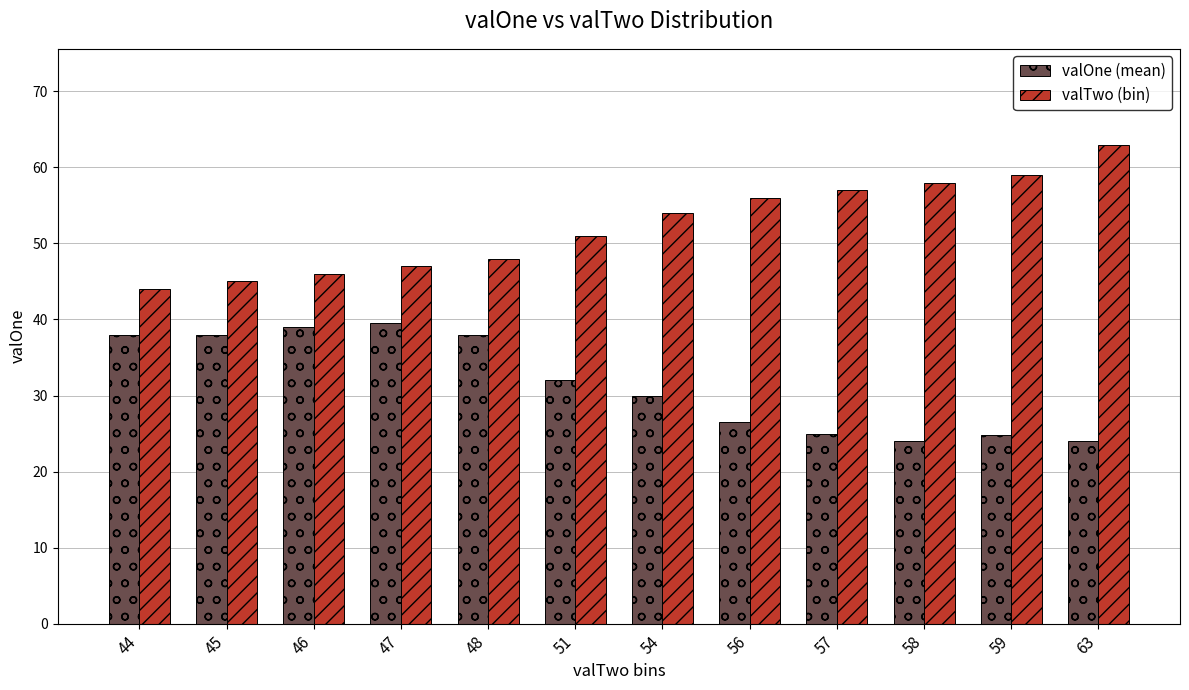

What is the difference between the maximum and second lowest values in the valOne (mean) series?

15.5